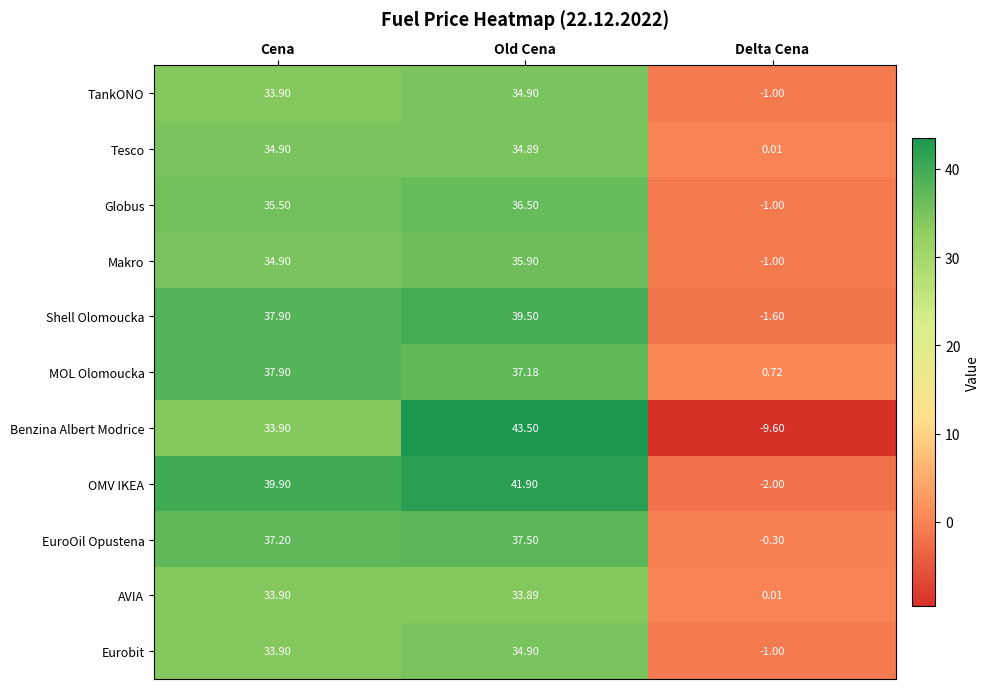

What is the minimum value shown in the chart?

-9.6